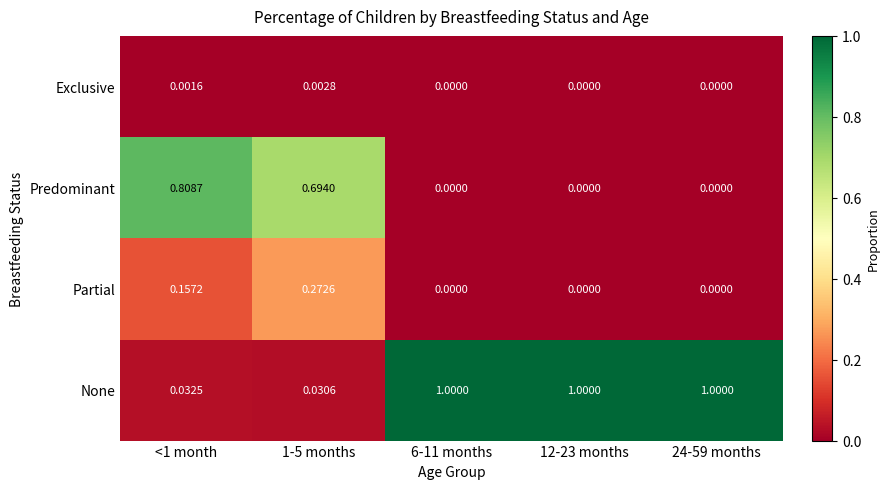

Which series has the largest total across all categories?

None